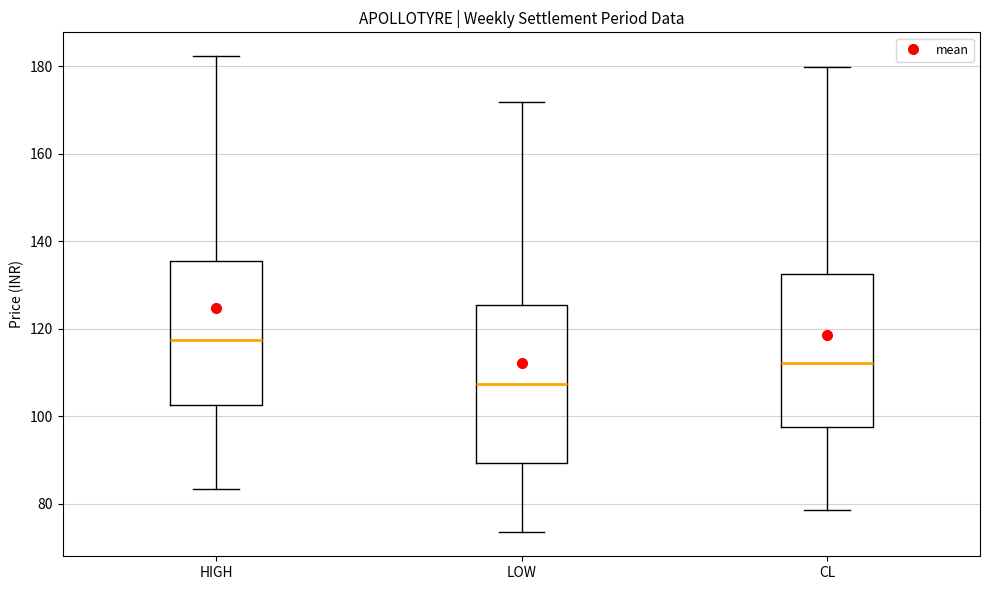

Which box has the lowest median line?

LOW